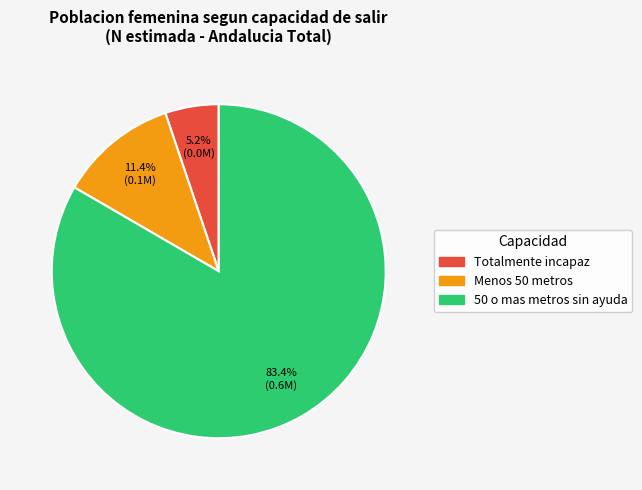

To the nearest percent, what is the average slice percentage?

33%